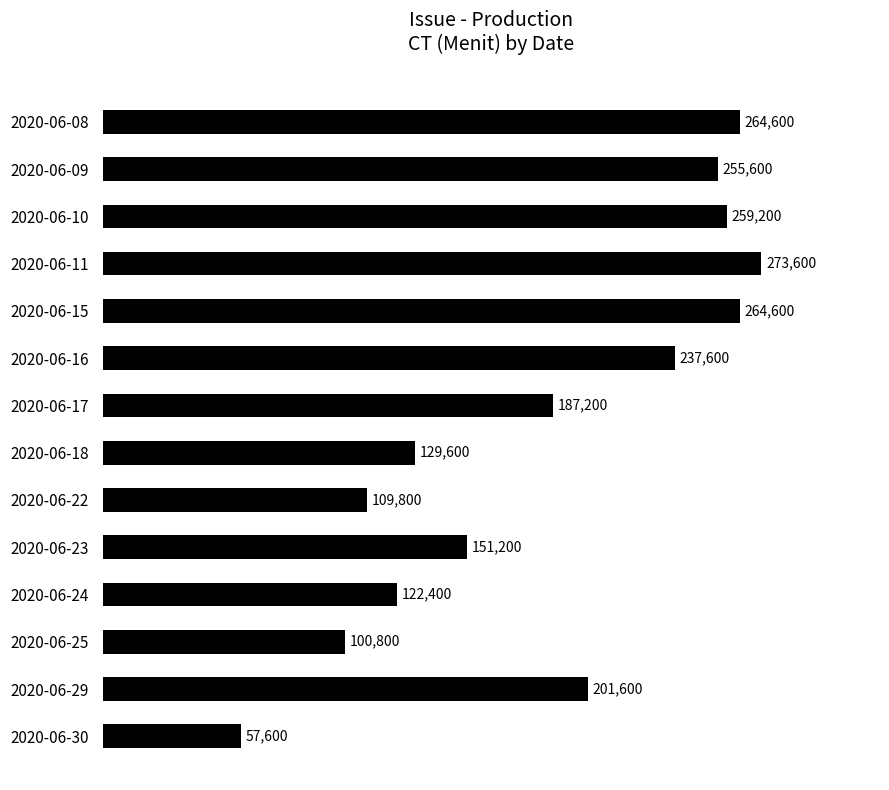

What is the smallest value displayed?

57600